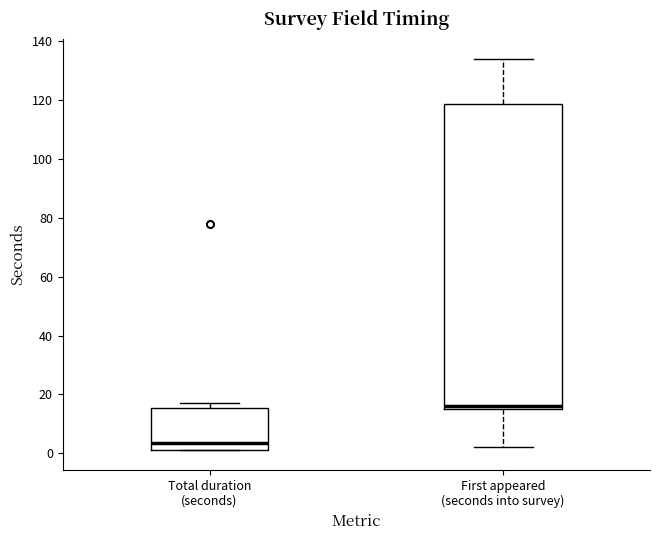

Which box is the tallest, from its lower edge to its upper edge?

First appeared (seconds into survey)